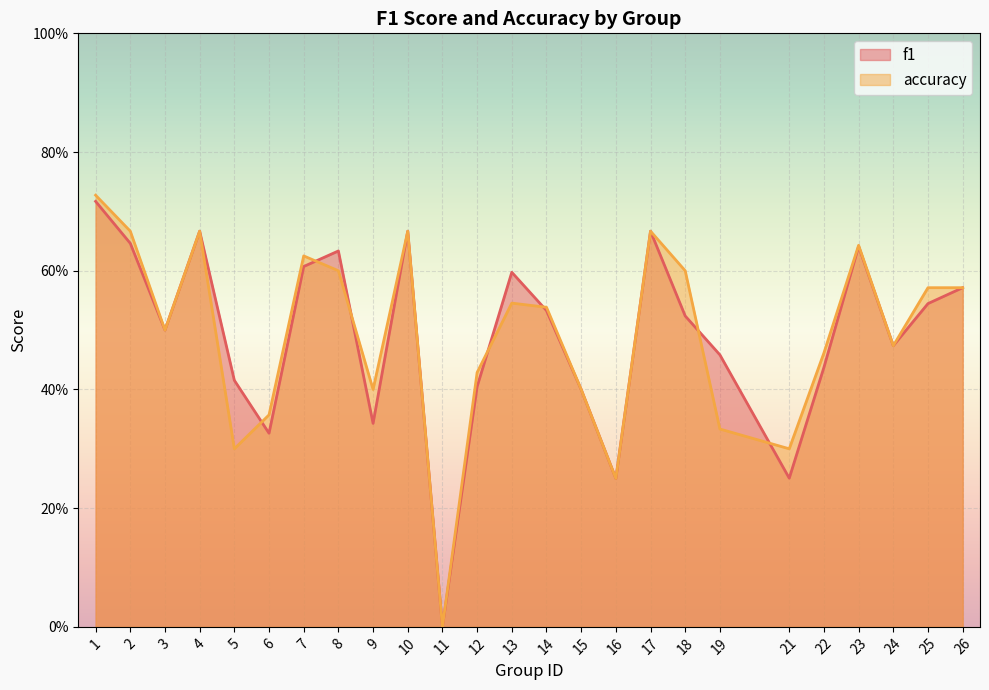

At which label does accuracy reach its peak?

1